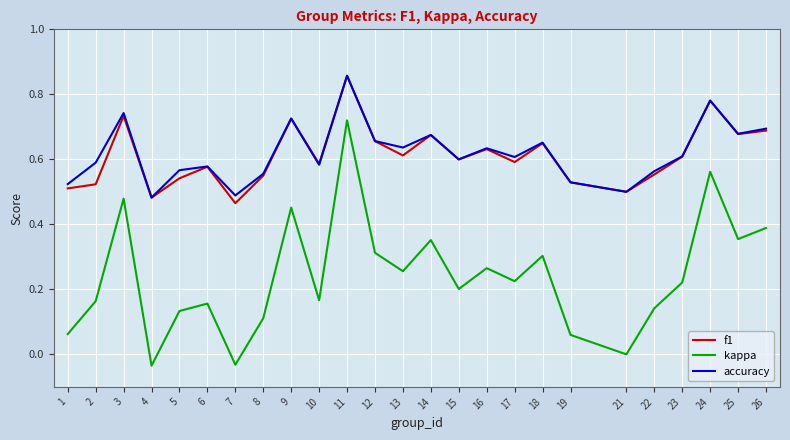

Between 1 and 3, which series saw the biggest shift?

kappa